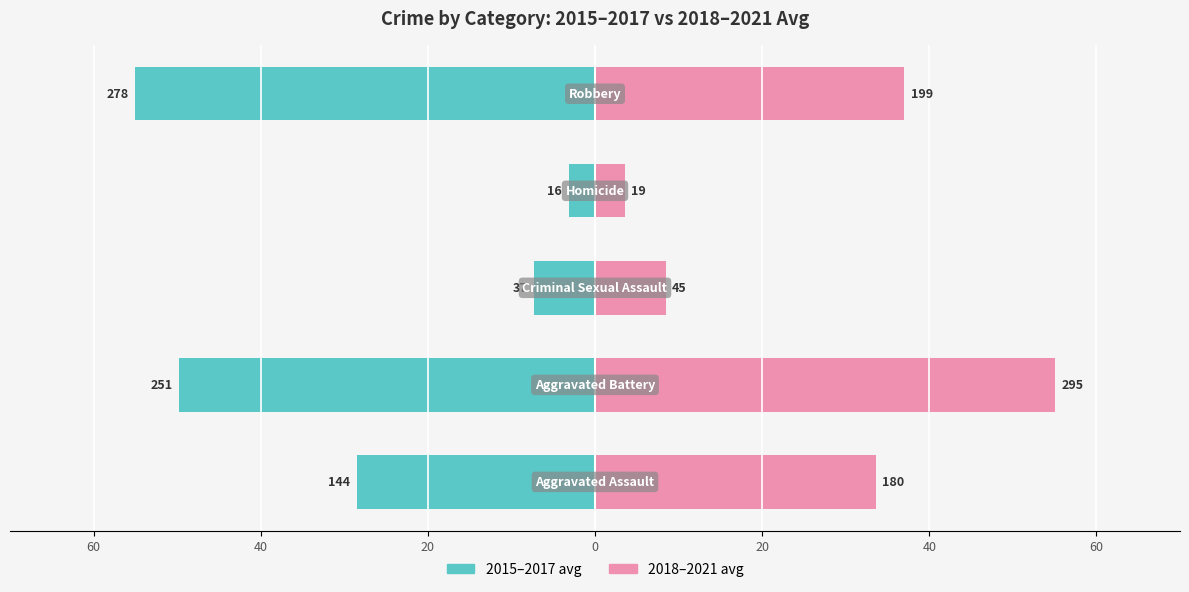

What is the approximate value of 2018-2021 avg at 60?

33.6